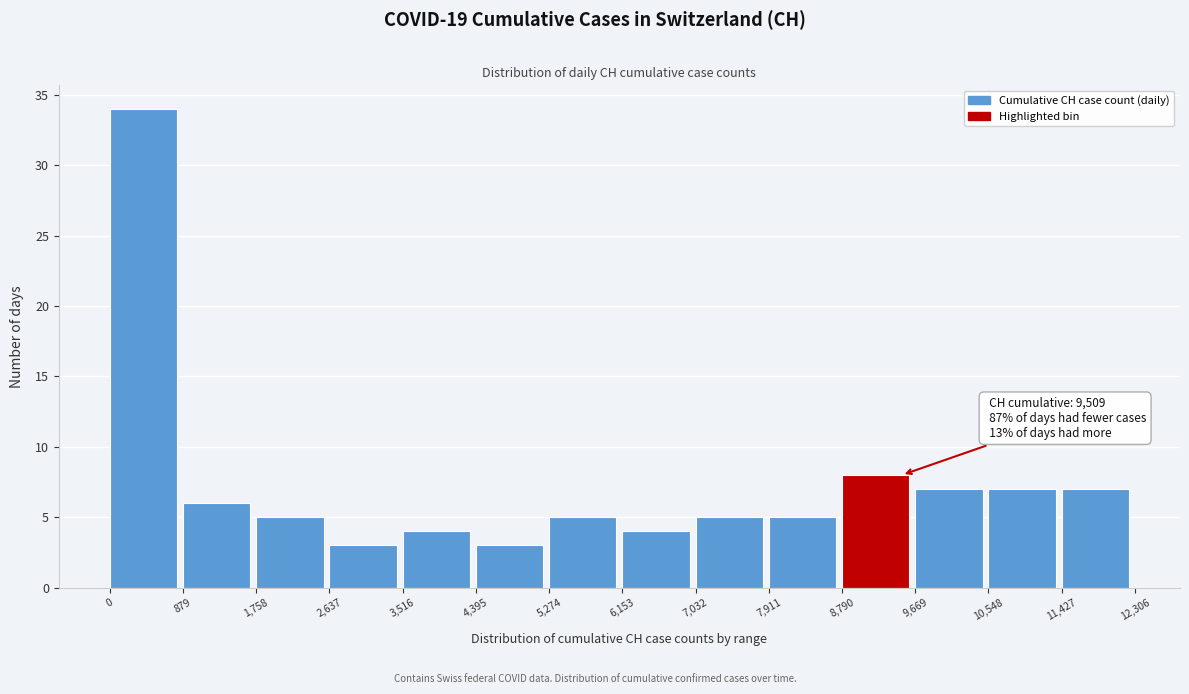

Over which range of the x-axis is the bar tallest?

0 to 879